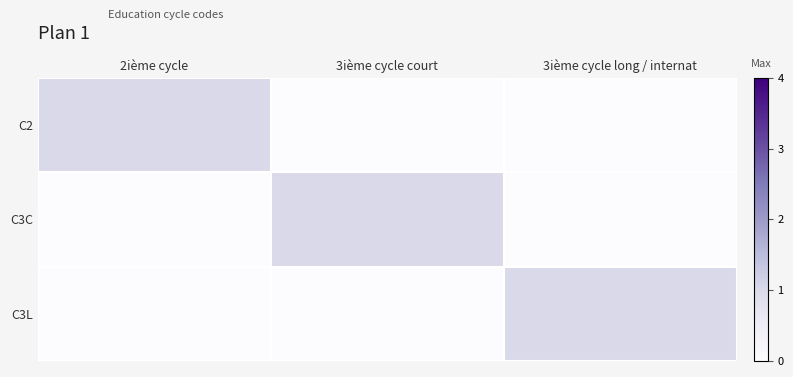

Count the number of data series in this chart.

3